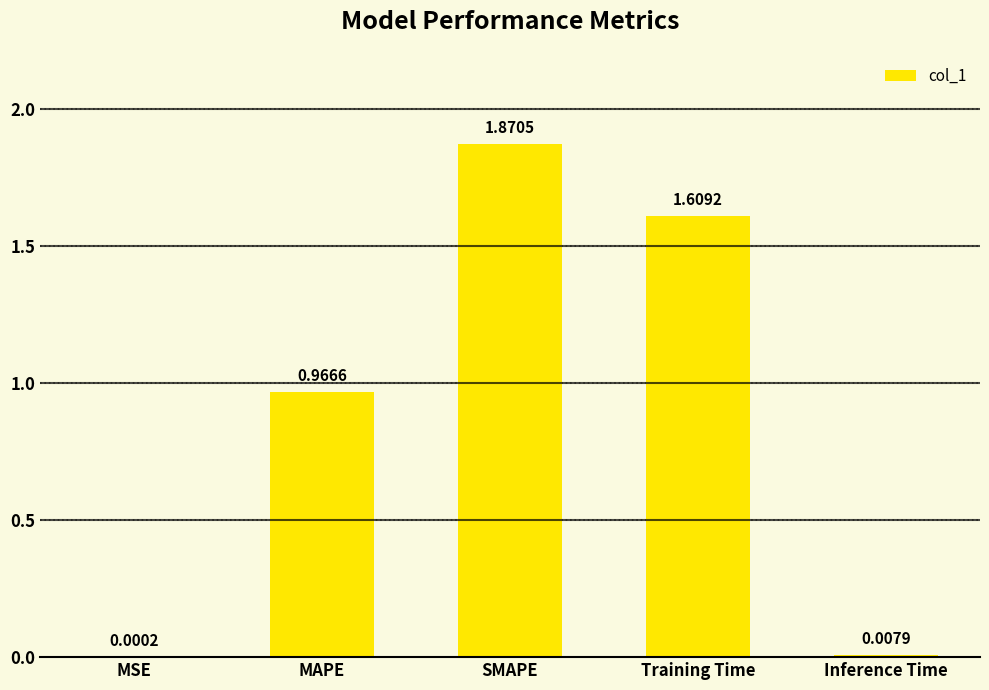

Are the bars horizontal?

No